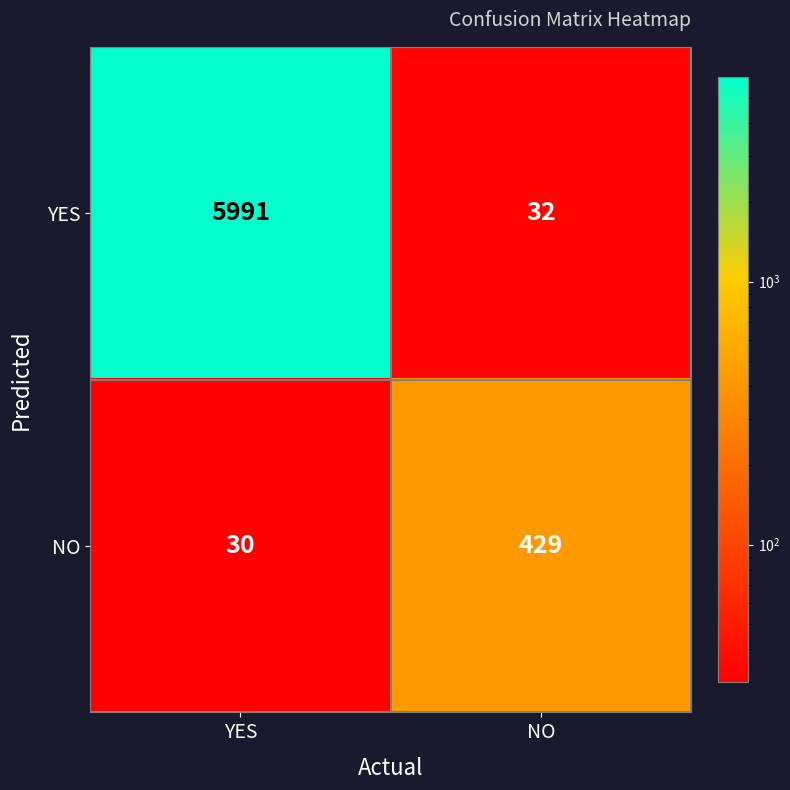

List the series in order of their overall mean, highest first.

YES, NO